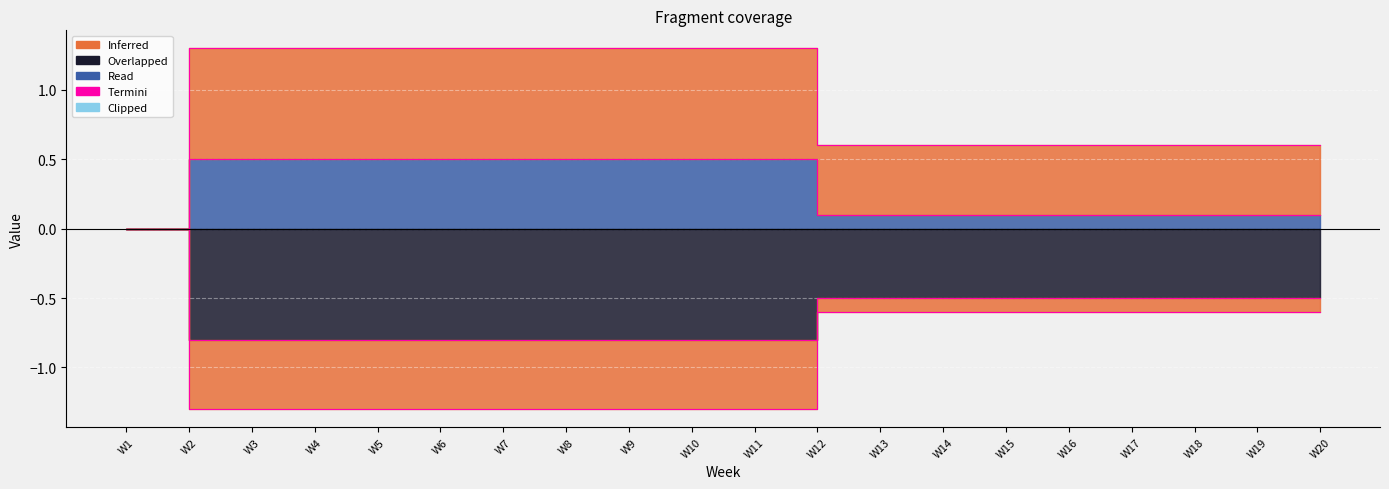

Which has a higher value, W14 or W18?

W14